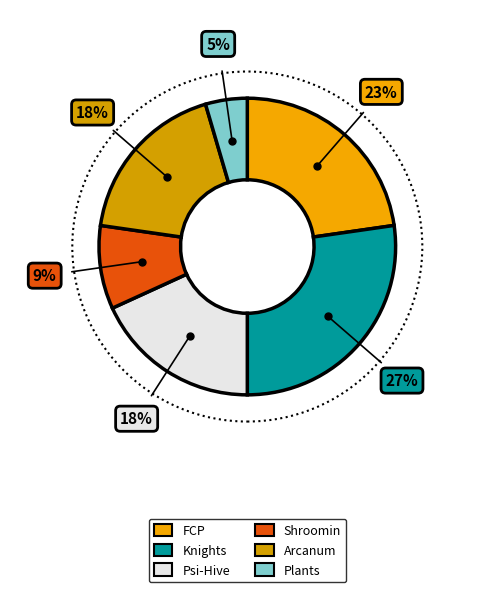

What percentage is the Knights slice, to the nearest percent?

27%